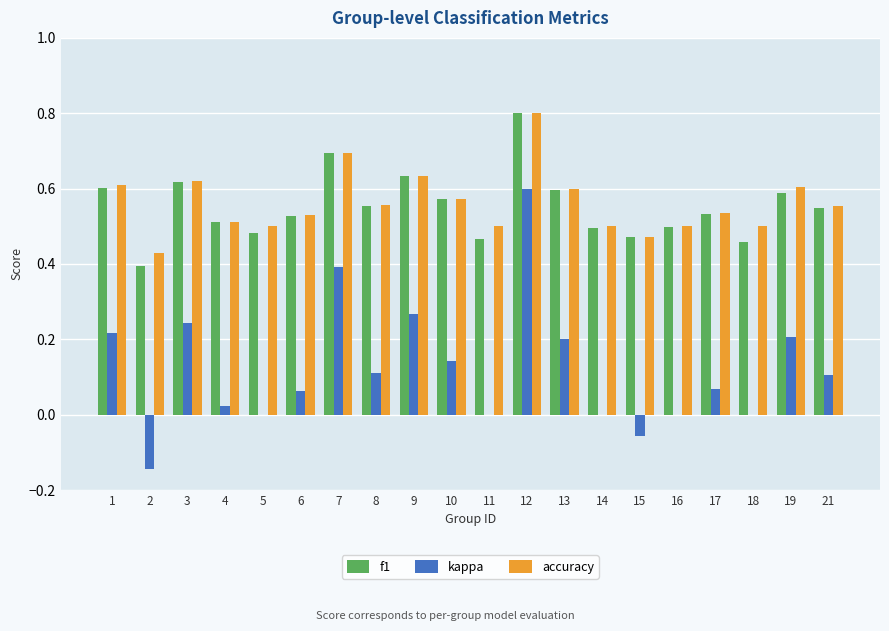

What is the total value across all series at 15?

0.9